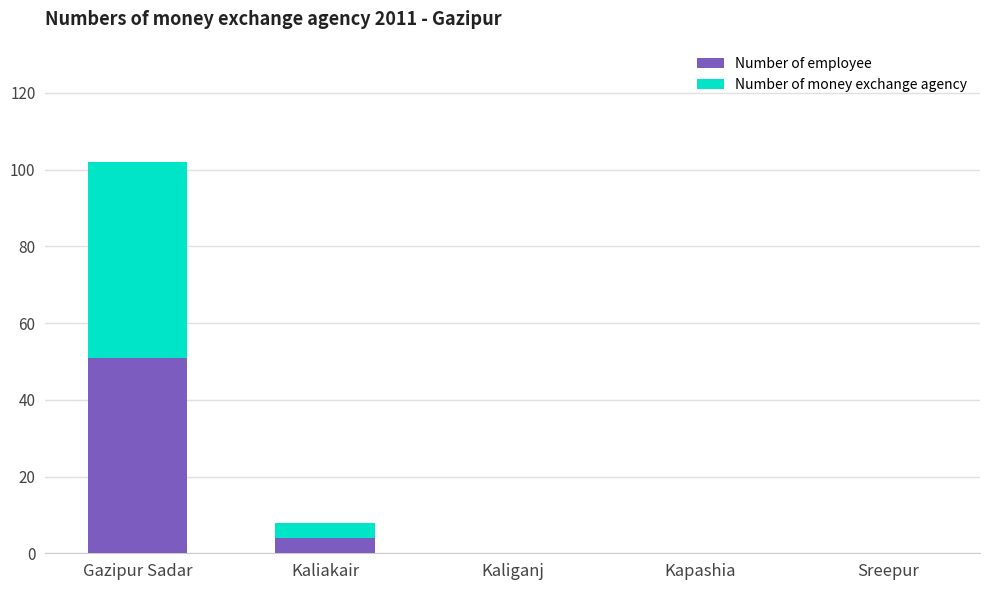

What is the sum of the Number of employee values at Kapashia and Gazipur Sadar?

51